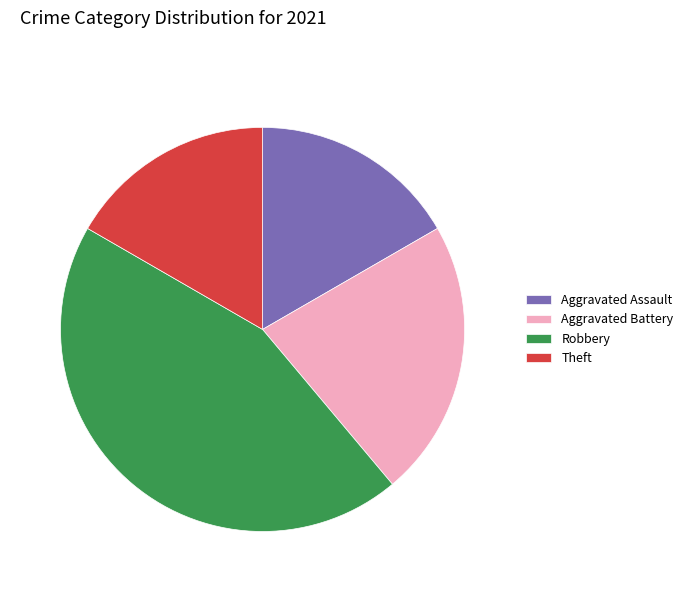

Is Aggravated Battery the majority of the pie?

No